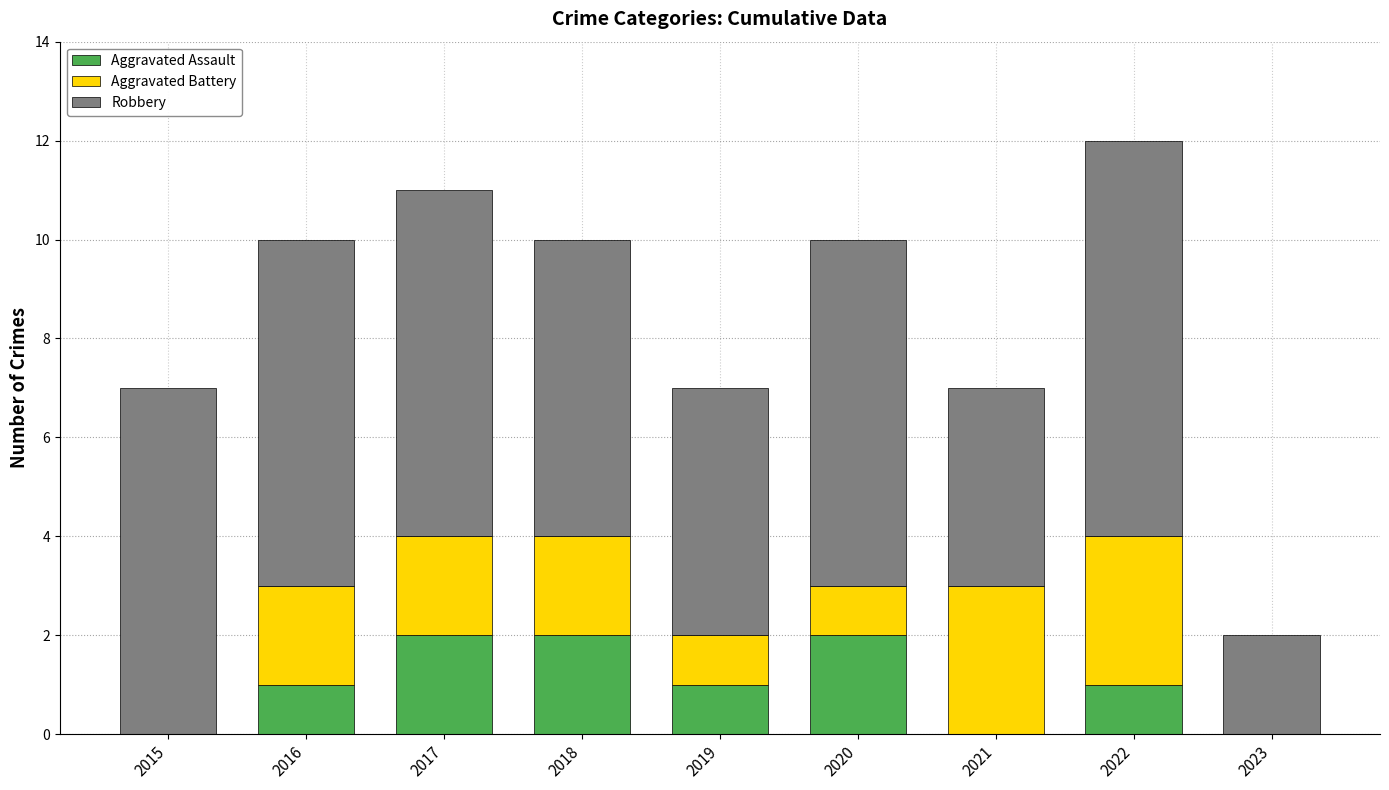

The Aggravated Assault series shows 2 at 2016. True or false?

False